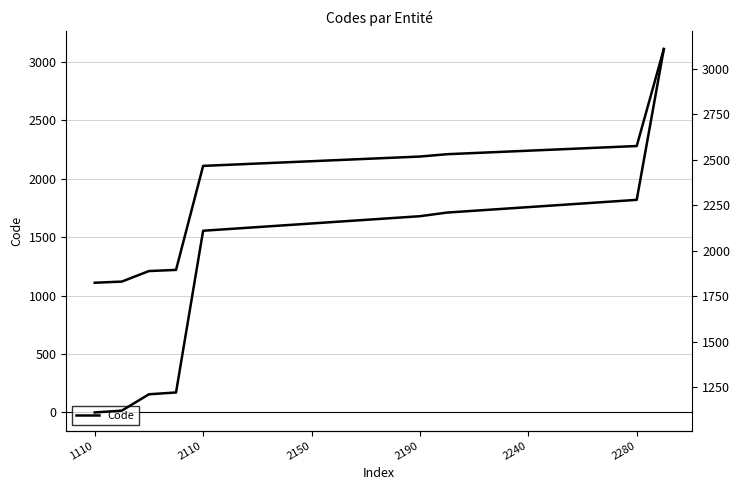

Reading left to right, what are all the values shown in this chart?

Code: 1110	1120	1210	1220	2110	2120	2130	2140	2150	2160	2170	2180	2190	2210	2220	2230	2240	2250	2260	2270	2280	3110
Code (right): 1110	1120	1210	1220	2110	2120	2130	2140	2150	2160	2170	2180	2190	2210	2220	2230	2240	2250	2260	2270	2280	3110